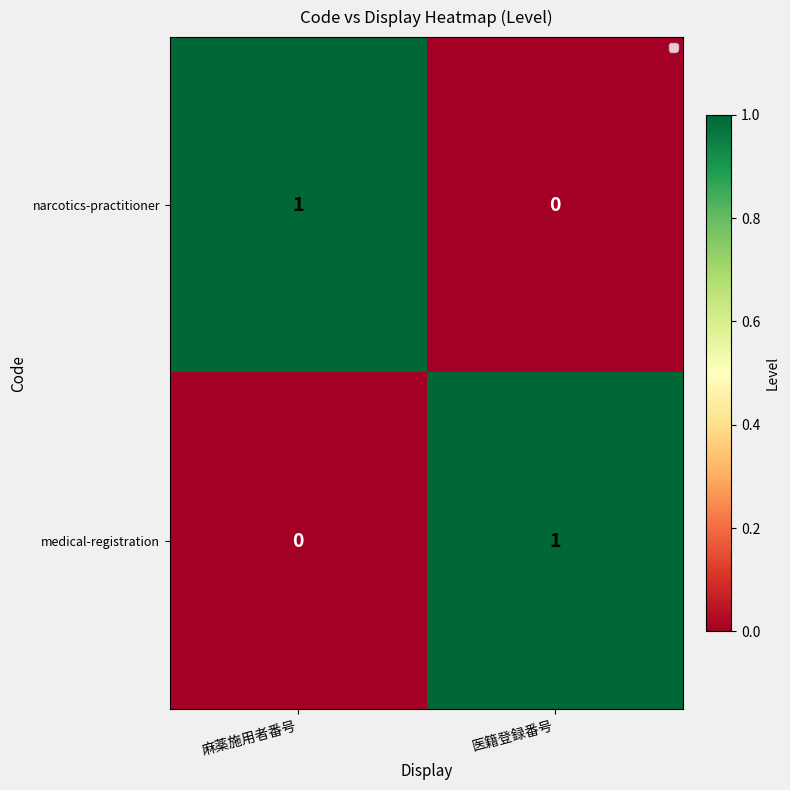

Reading left to right, extract all data points from this chart.

narcotics-practitioner: 1	0
medical-registration: 0	1